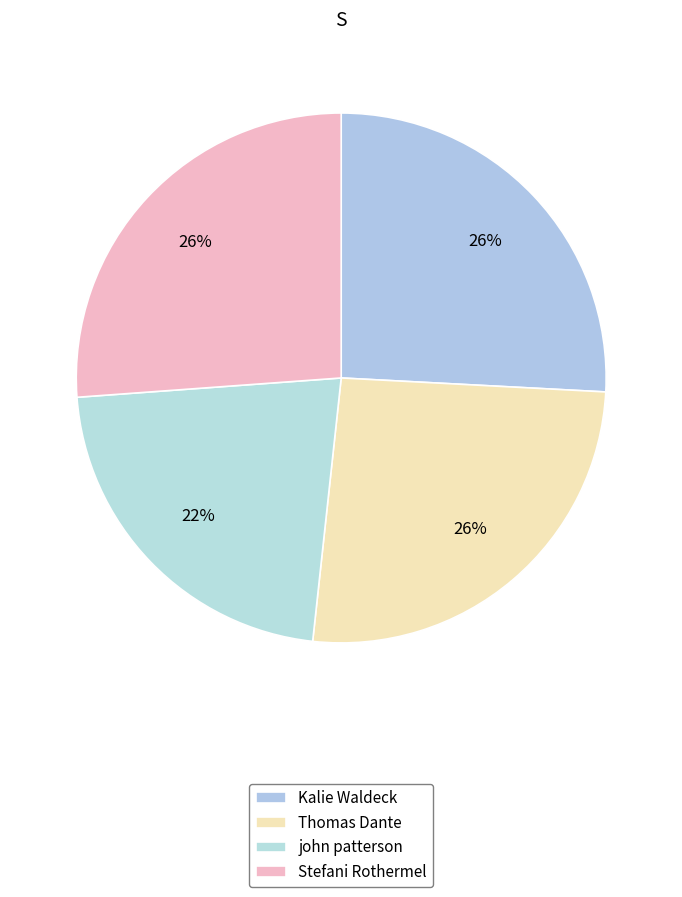

Does Stefani Rothermel represent more than half of the total?

No